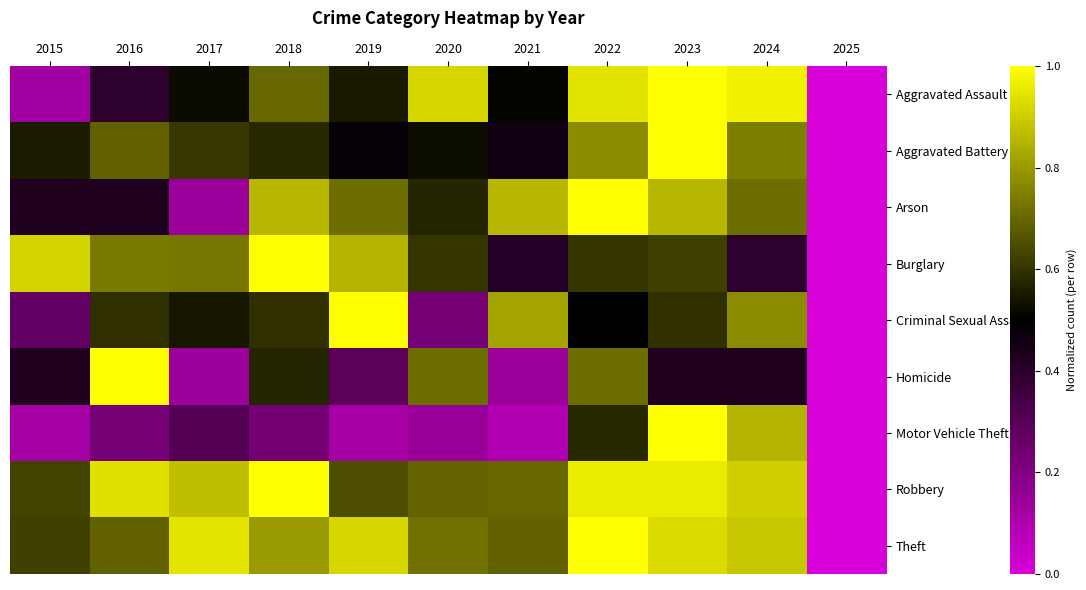

Which series has the largest total across all categories?

Robbery